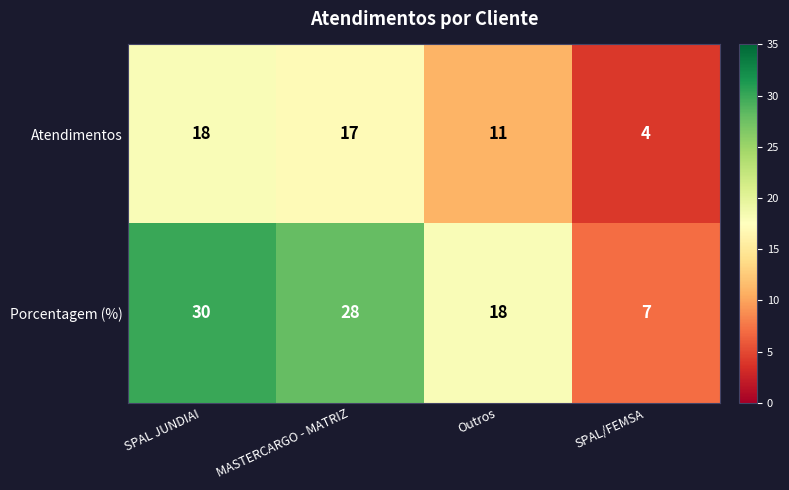

Reading right to left, extract all data points from this chart.

Atendimentos: SPAL/FEMSA=4	Outros=11	MASTERCARGO - MATRIZ=17	SPAL JUNDIAI=18
Porcentagem (%): SPAL/FEMSA=7	Outros=18	MASTERCARGO - MATRIZ=28	SPAL JUNDIAI=30